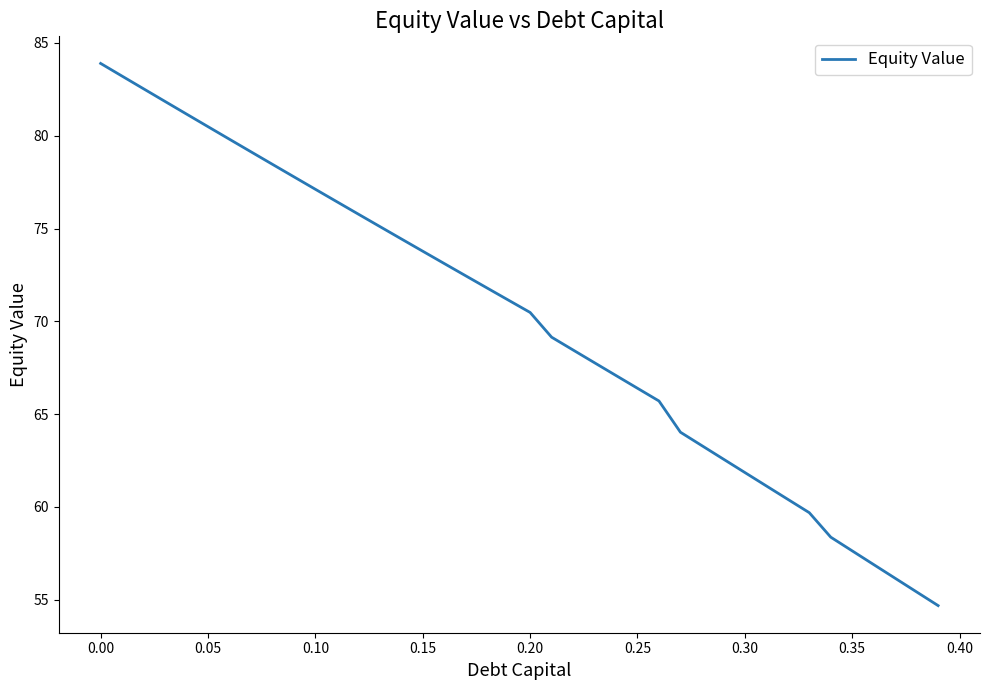

What is the maximum value shown in the chart?

83.9